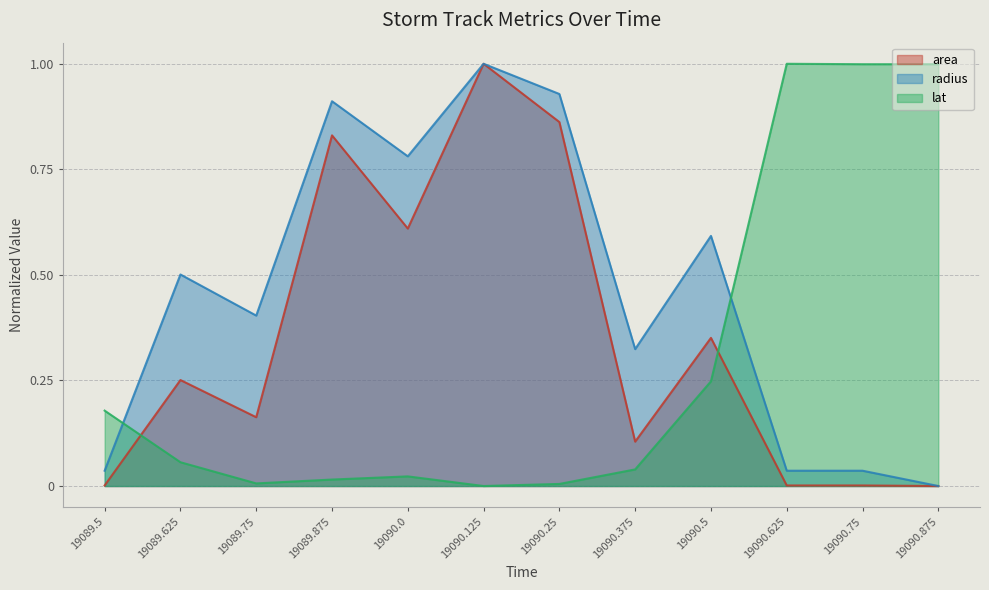

What is the total value across all series at 19090.125?

2.0